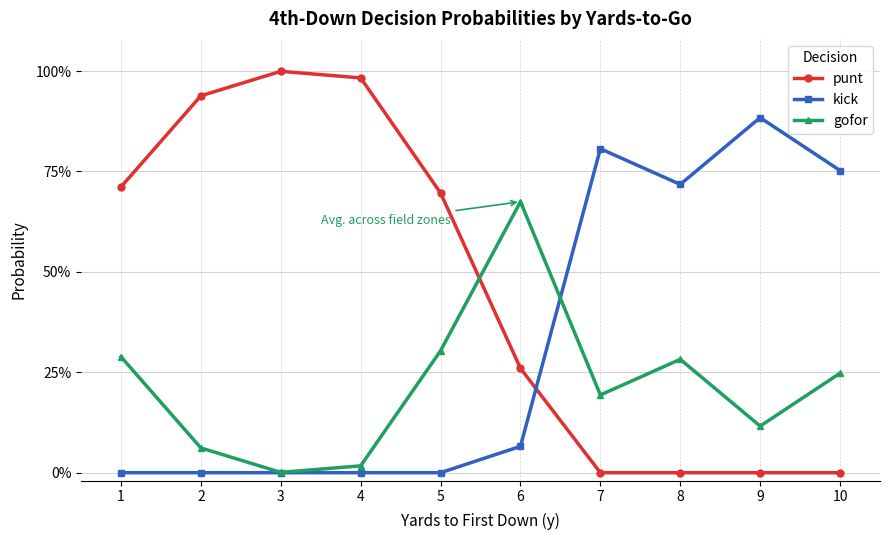

Between which two adjacent categories do punt and gofor first intersect?

5 and 6